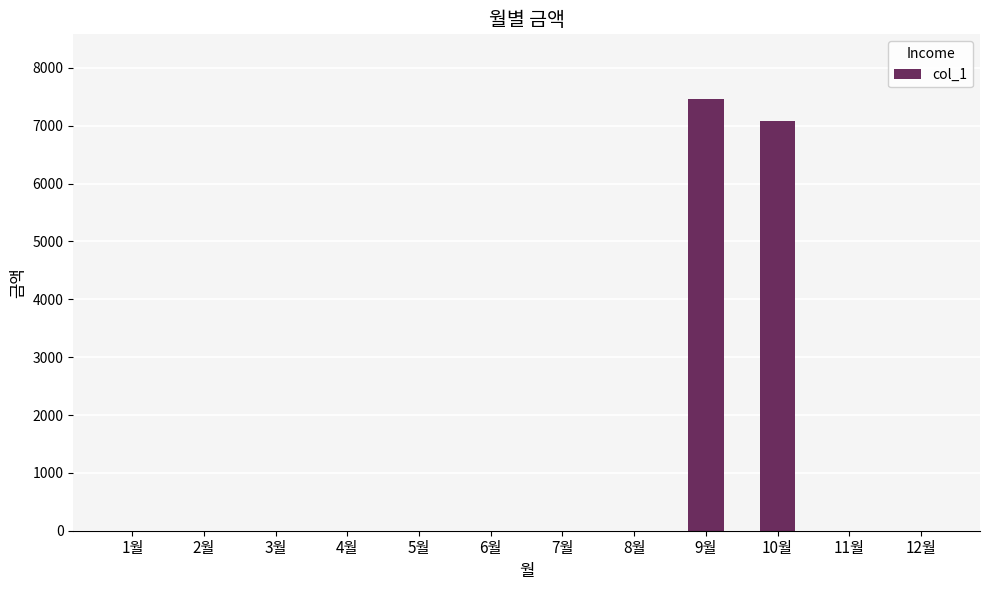

How many data points does each series have?

12